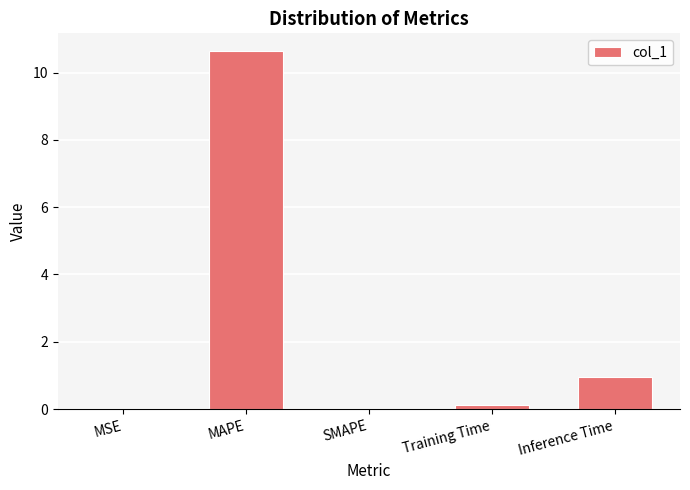

What is the difference between the values at Inference Time and SMAPE?

0.9